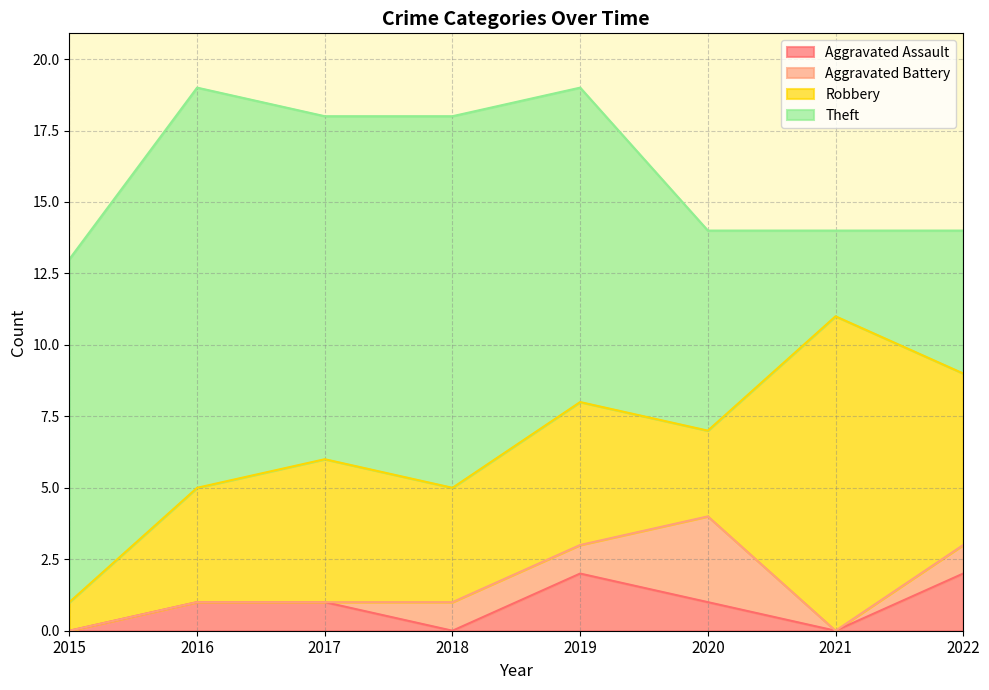

What is the value of the Robbery point at the 4th from the left?

4